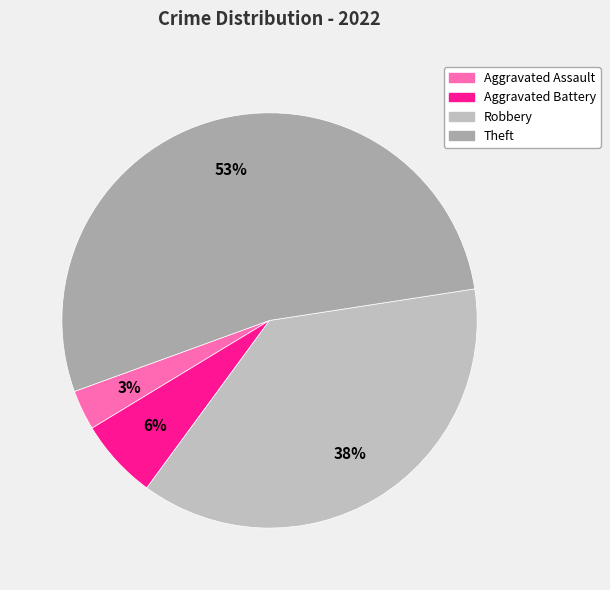

Is it true that Robbery is 38% of the pie?

True